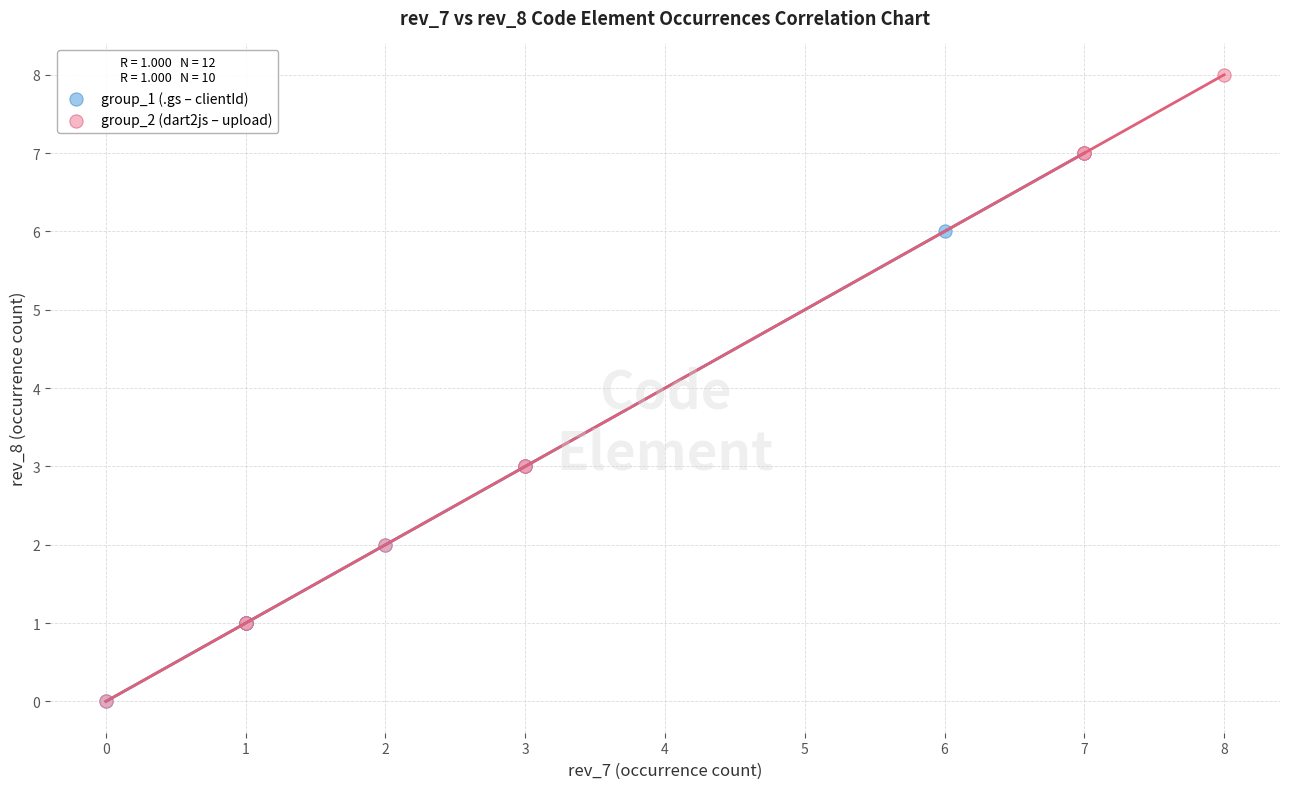

Which series contains the highest Y value?

group_2 (dart2js – upload)